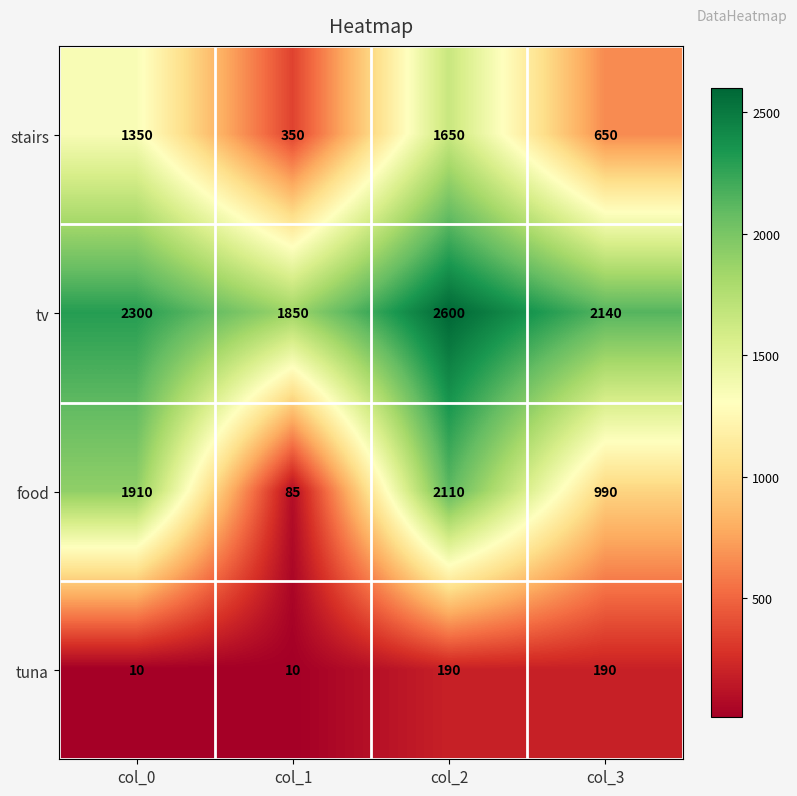

Is it true that tuna equals 15 at col_1?

False